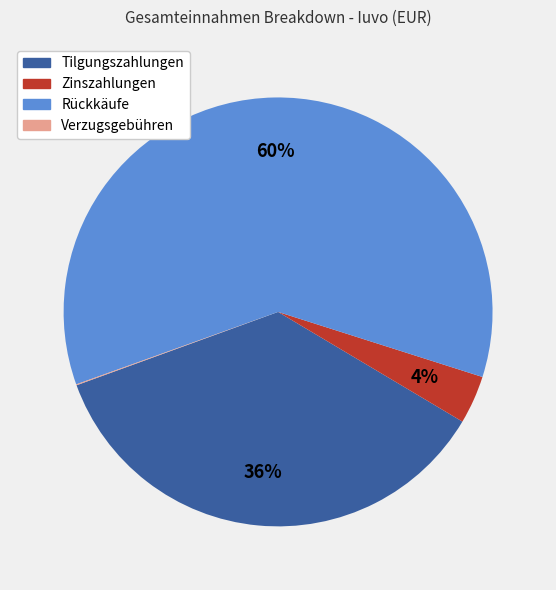

To the nearest percent, what is the difference between the largest and smallest slice percentages?

60%